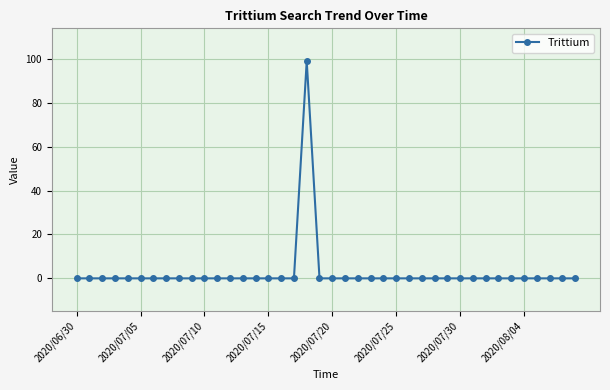

What is the greatest value displayed?

99